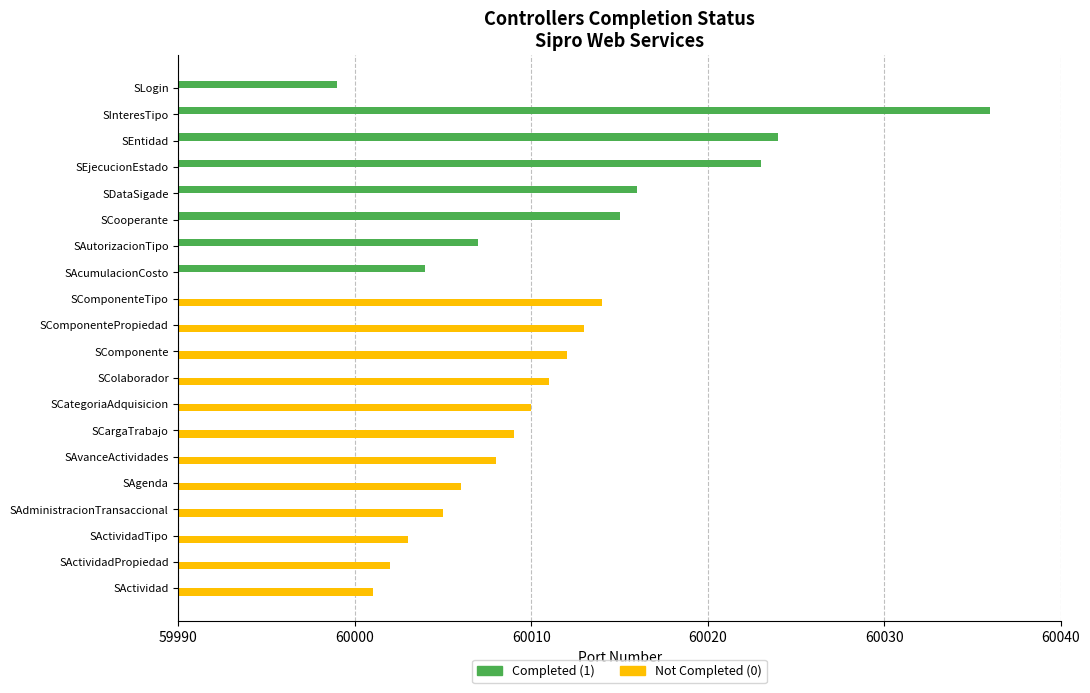

Reading right to left, what are all the values shown in this chart?

Completed (1): 59999	60036	60024	60023	60016	60015	60007	60004	0	0	0	0	0	0	0	0	0	0	0	0
Not Completed (0): 0	0	0	0	0	0	0	0	60014	60013	60012	60011	60010	60009	60008	60006	60005	60003	60002	60001